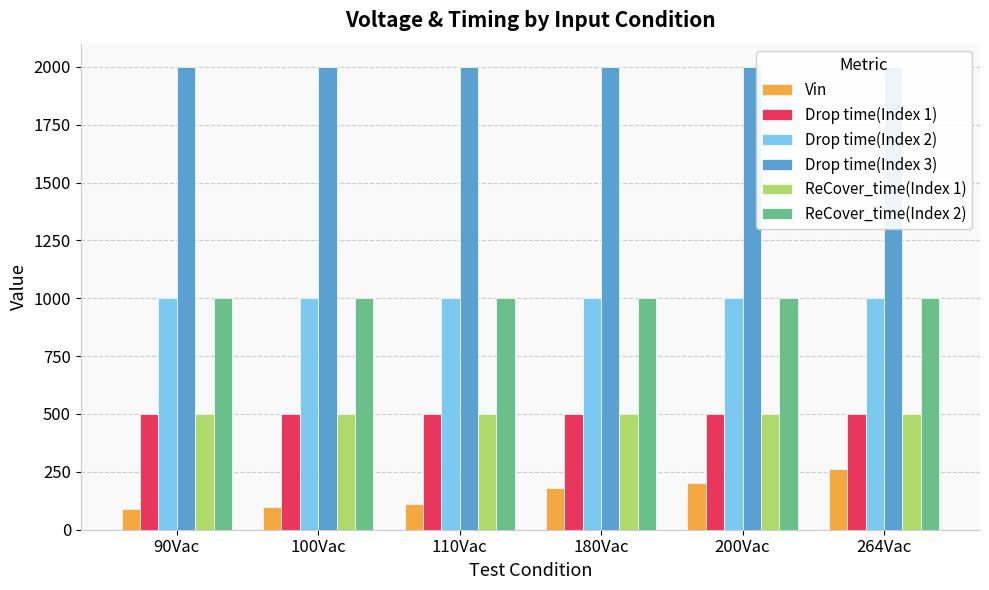

How many bars are there in total?

36